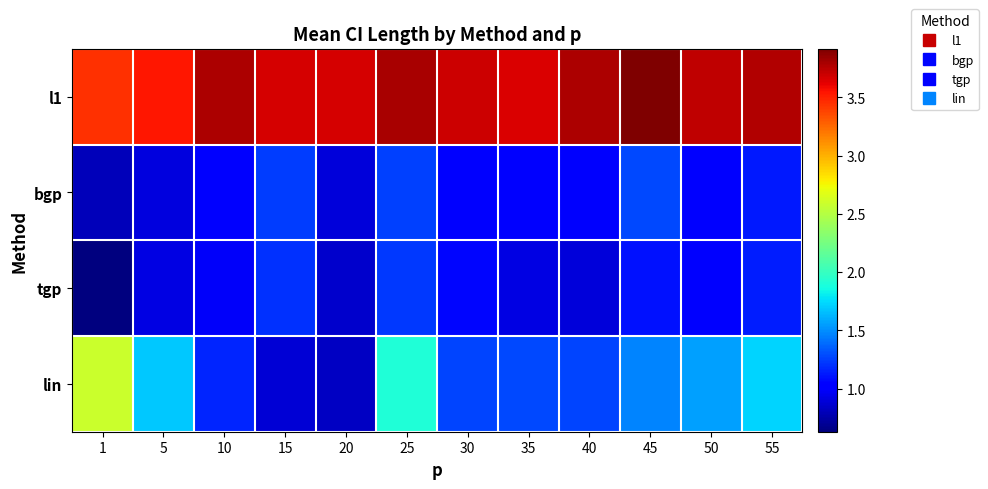

Which series has the widest spread of values?

lin